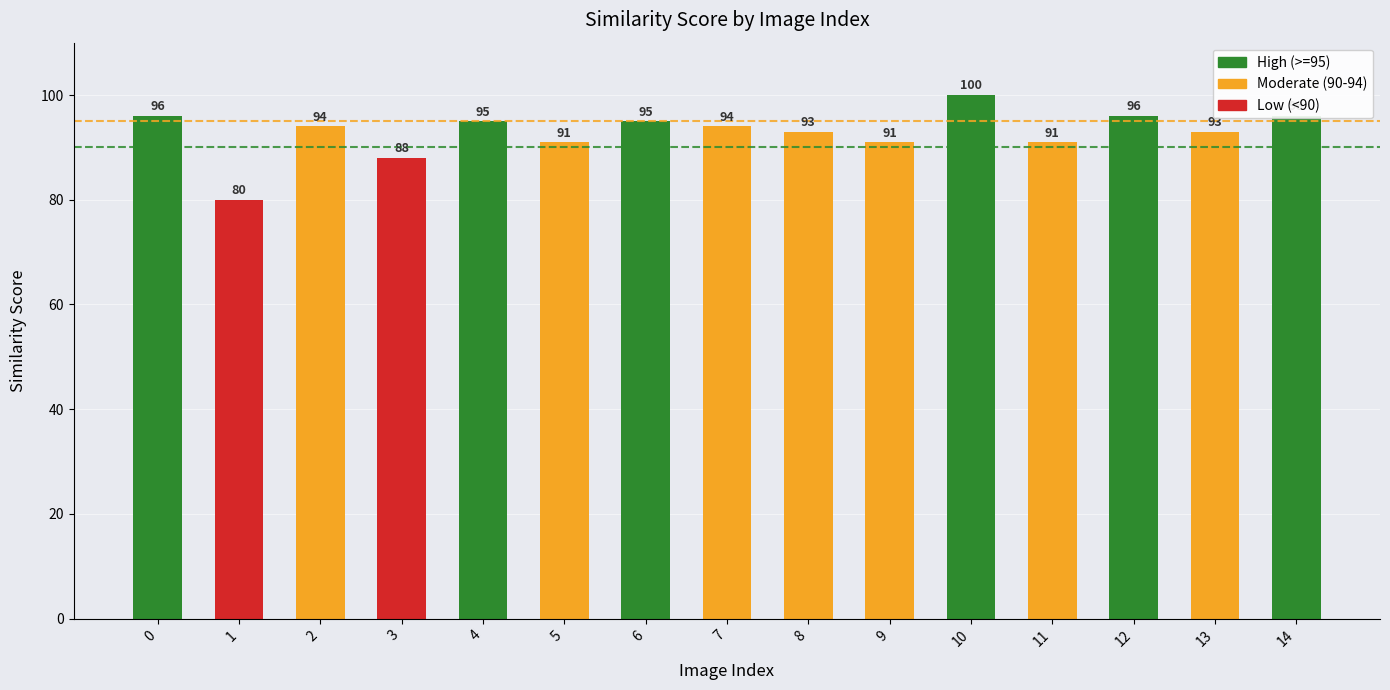

At which category does the chart reach its minimum across all series?

1